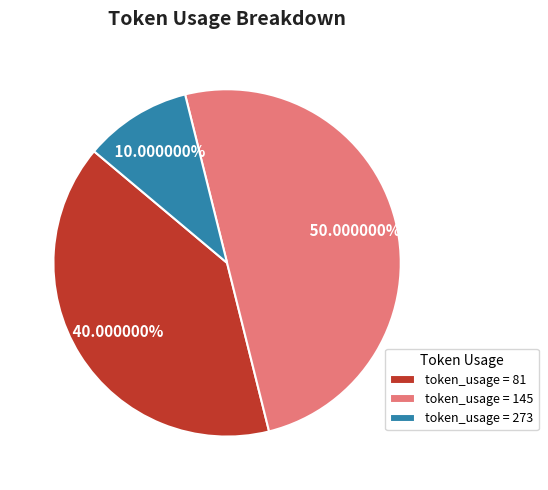

Which category has the smallest portion of the pie?

token_usage = 273